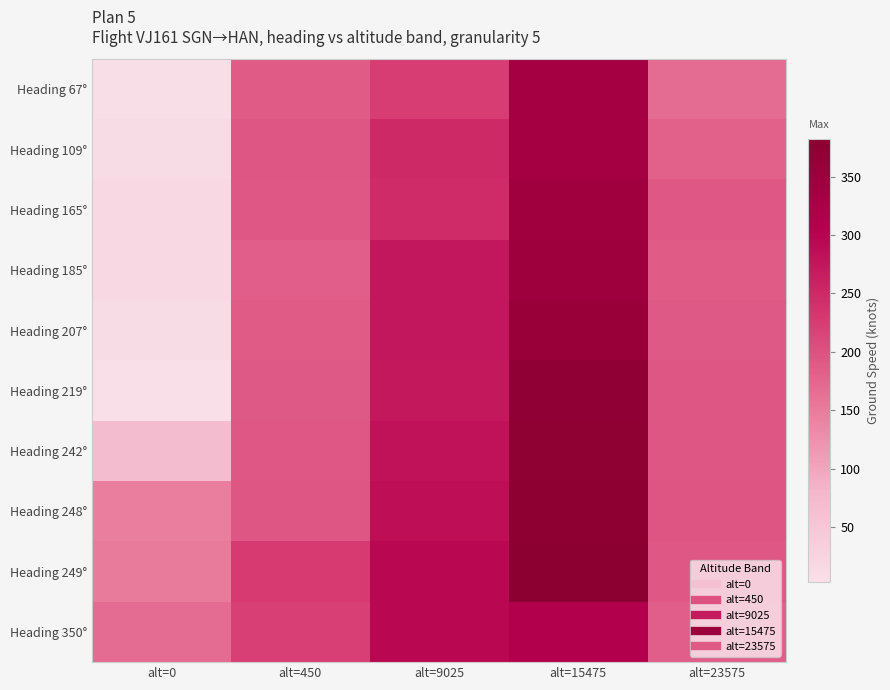

What is the smallest value displayed?

3